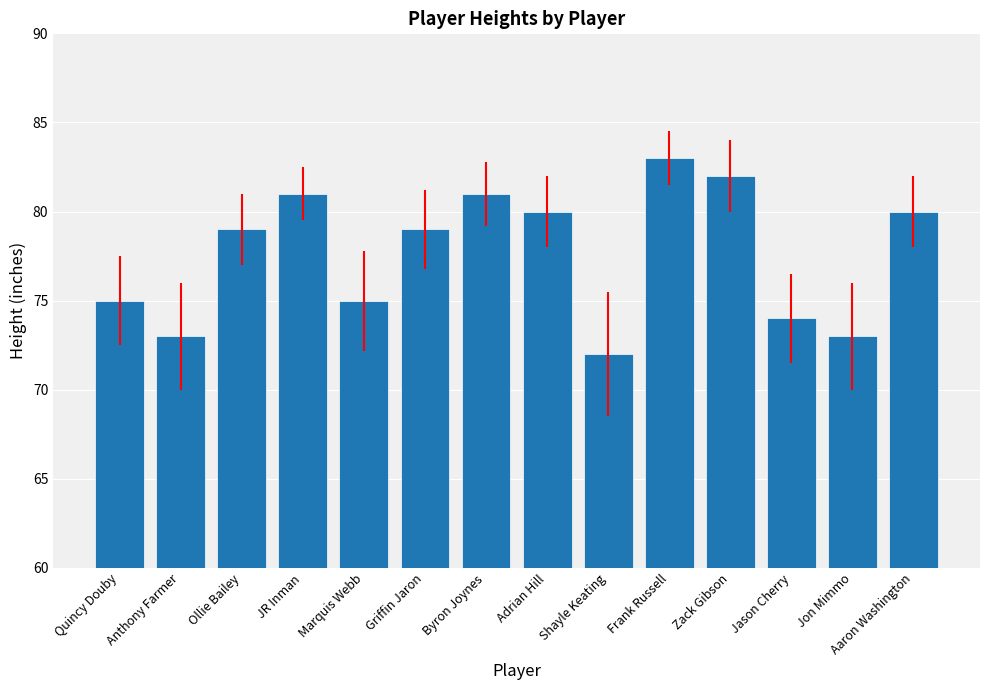

What is the minimum value shown in the chart?

72